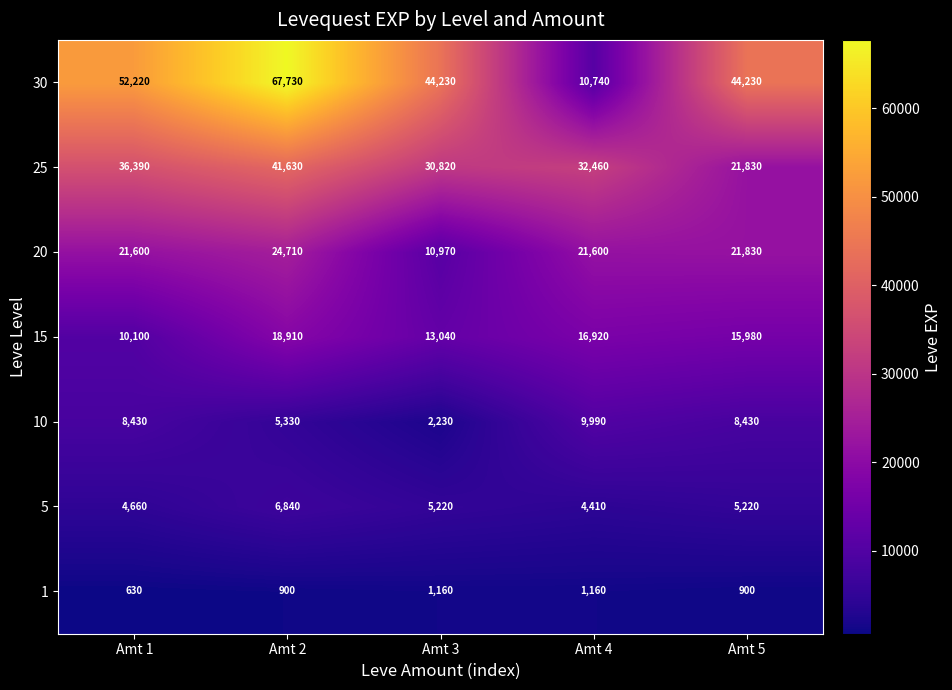

The 10 series shows 2230 at Amt 3. True or false?

True